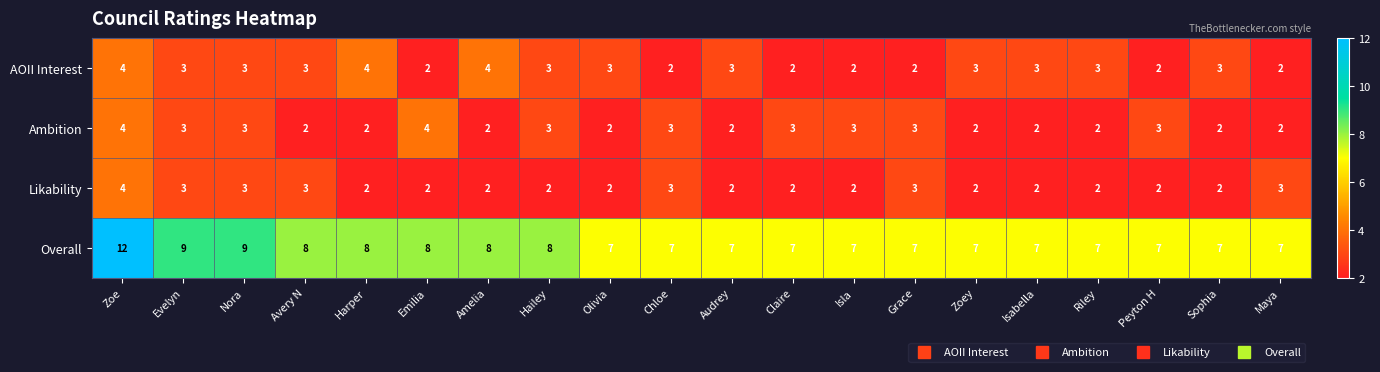

Which label corresponds to the largest value in the chart?

Zoe